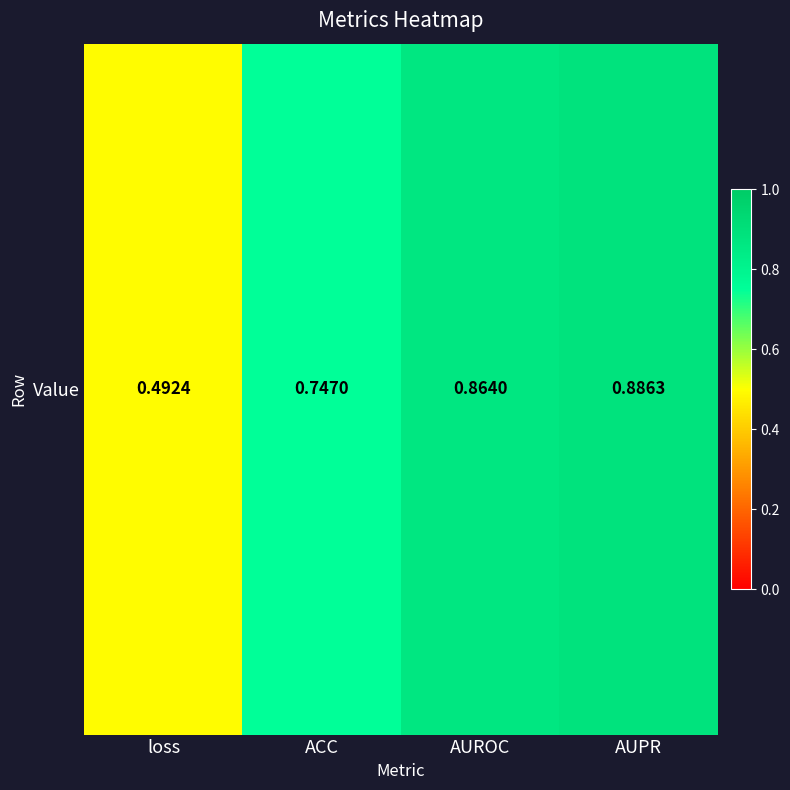

Reading left to right, transcribe all the data shown in this chart.

0.5	0.7	0.9	0.9